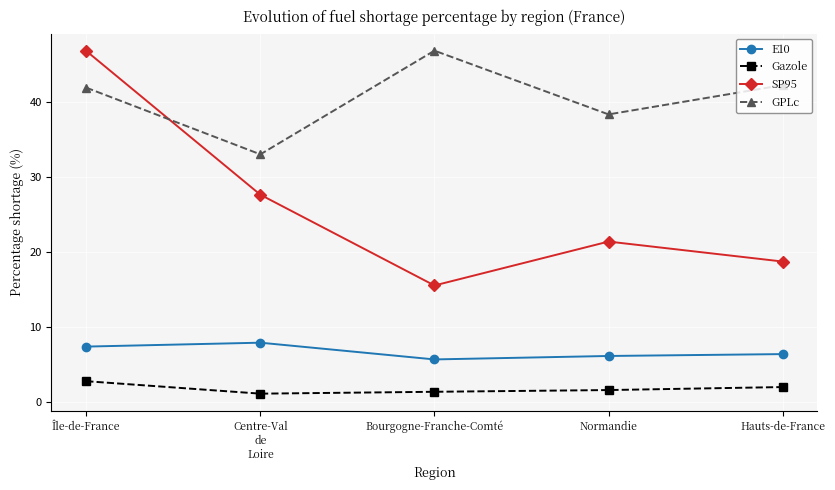

At which label does GPLc first exceed 41?

Île-de-France